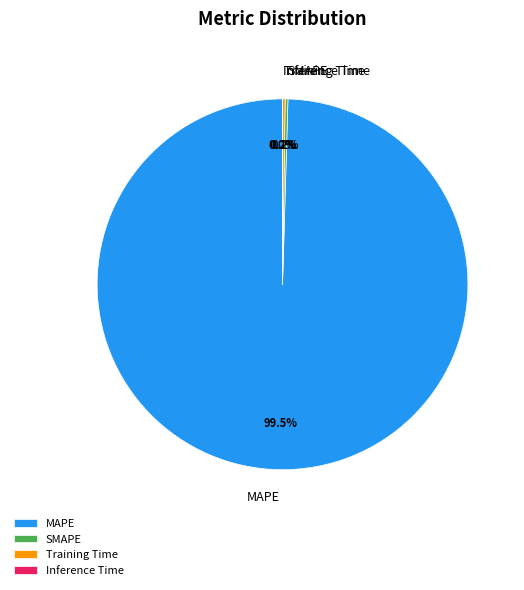

Is there any slice that represents more than half of the pie?

Yes